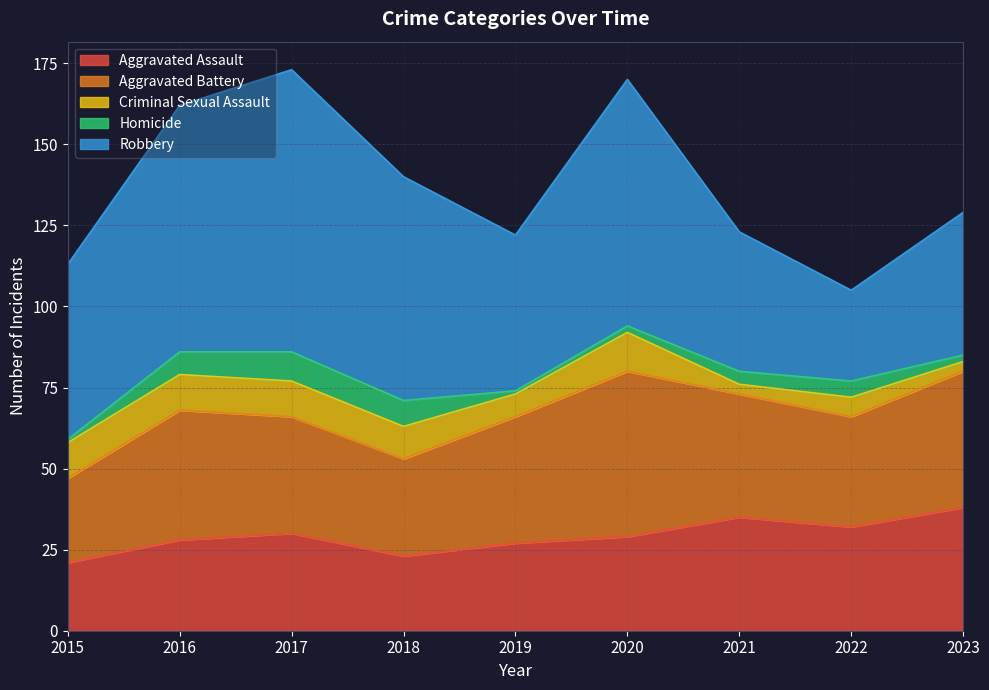

Between 2017 and 2023, which series saw the biggest shift?

Robbery